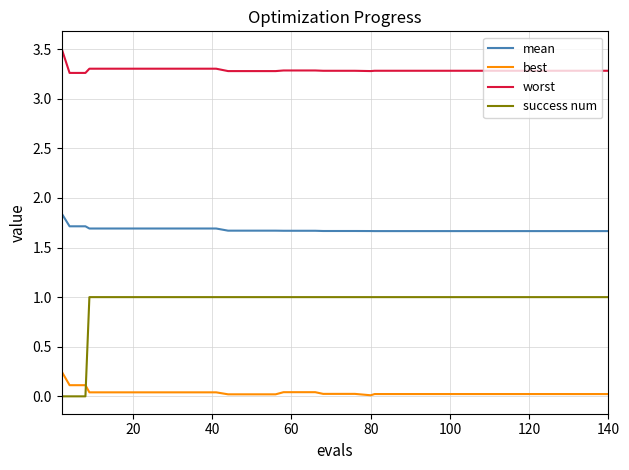

Which series has the largest range (max minus min)?

success num